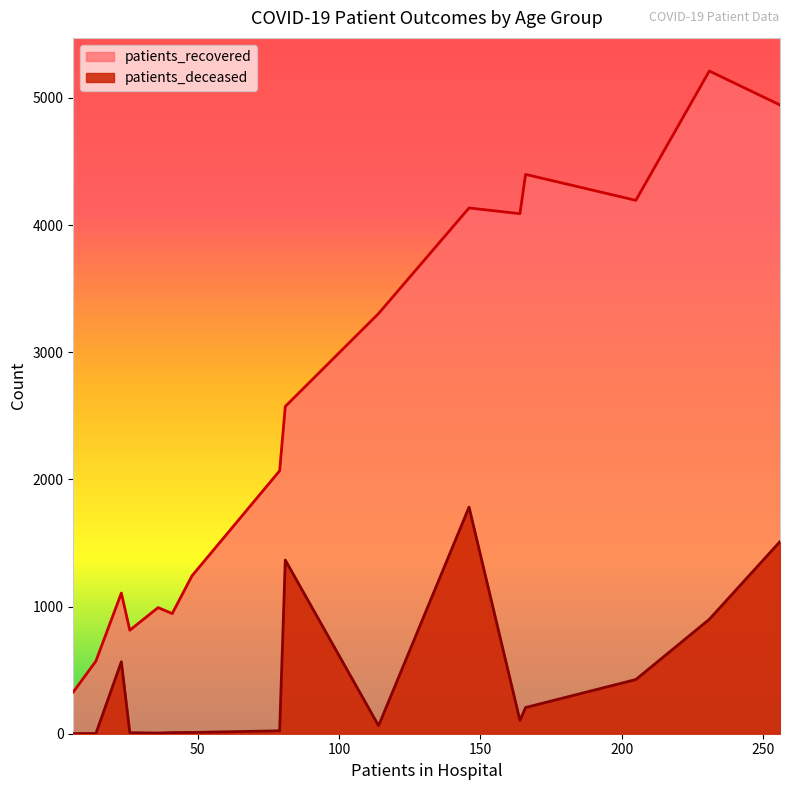

True or false: patients_recovered has a value of 2050 at 40 - 44.

False